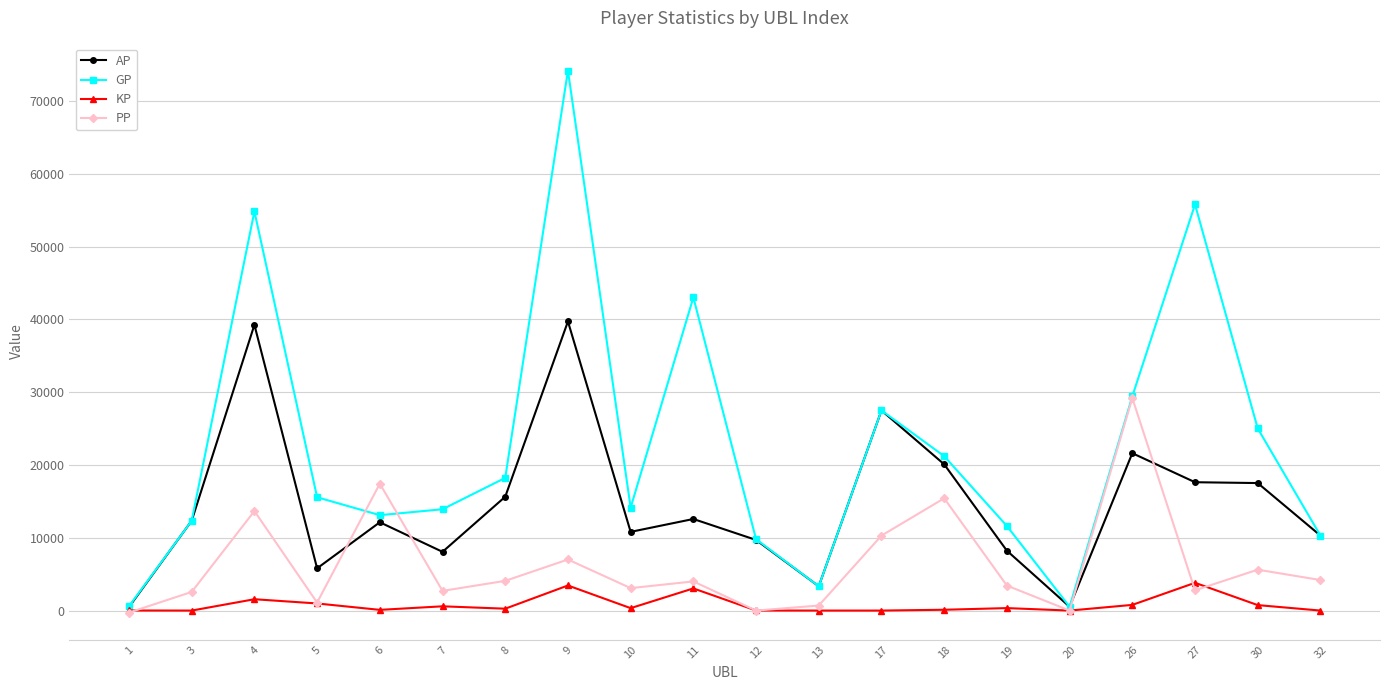

True or false: GP has more than 0 points higher than both neighbors.

True